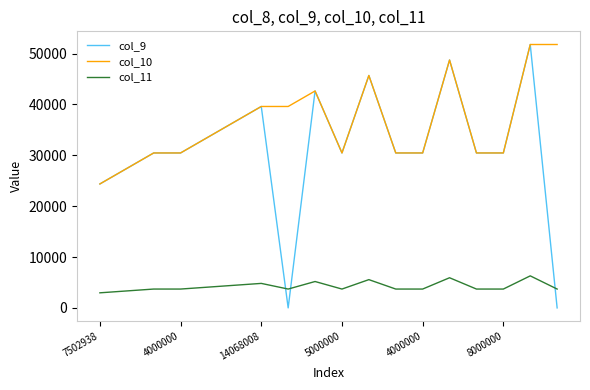

What is the maximum value shown in the chart?

51779